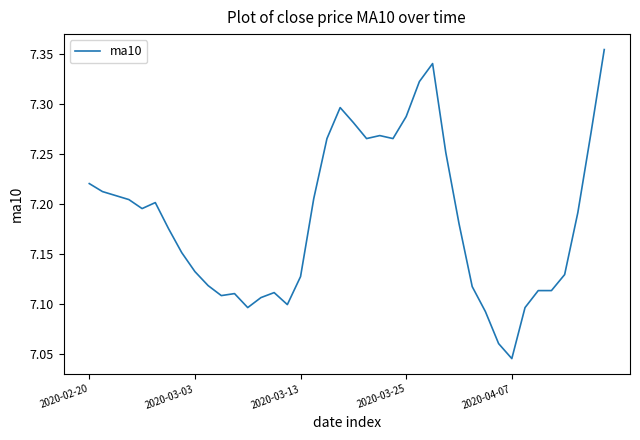

What is the difference between the maximum and minimum values?

0.3